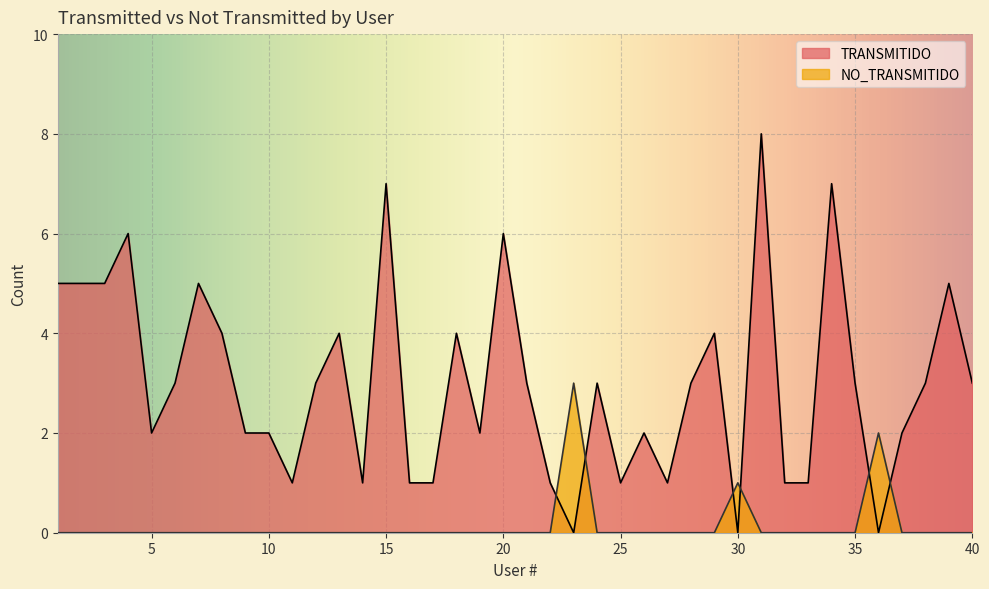

Between 39 and 13, which is larger?

39